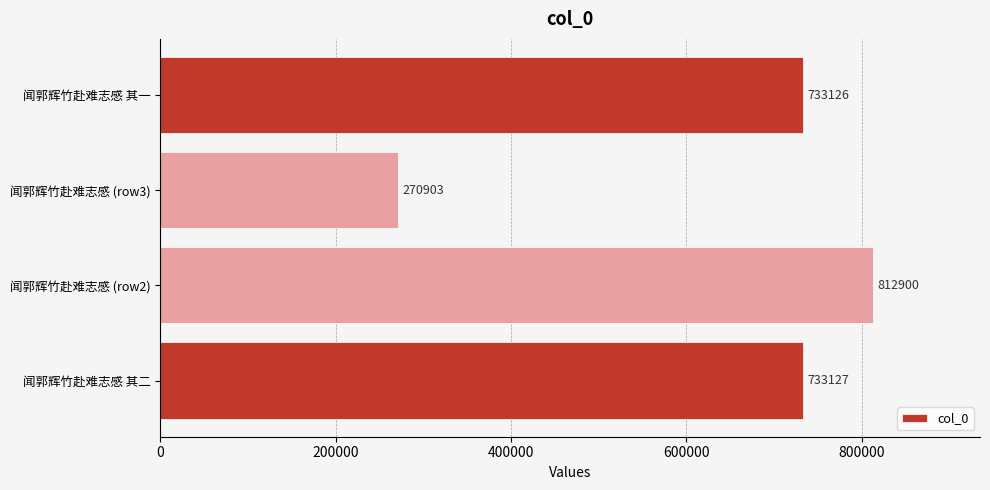

Where is the data nearest to the value 541901?

闻郭辉竹赴难志感 其一